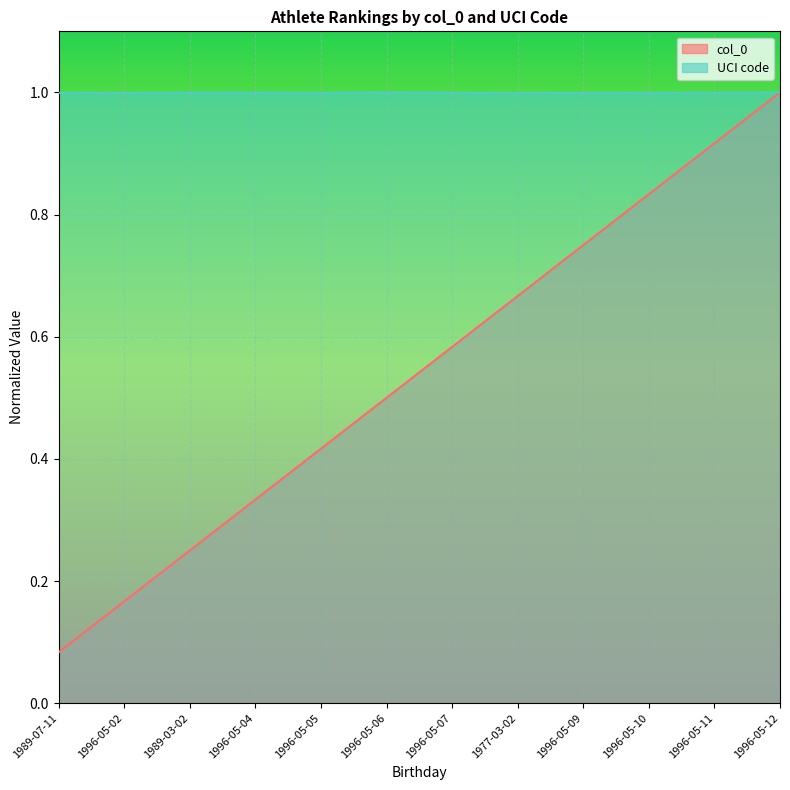

Does the chart display data point markers on the line(s)?

No